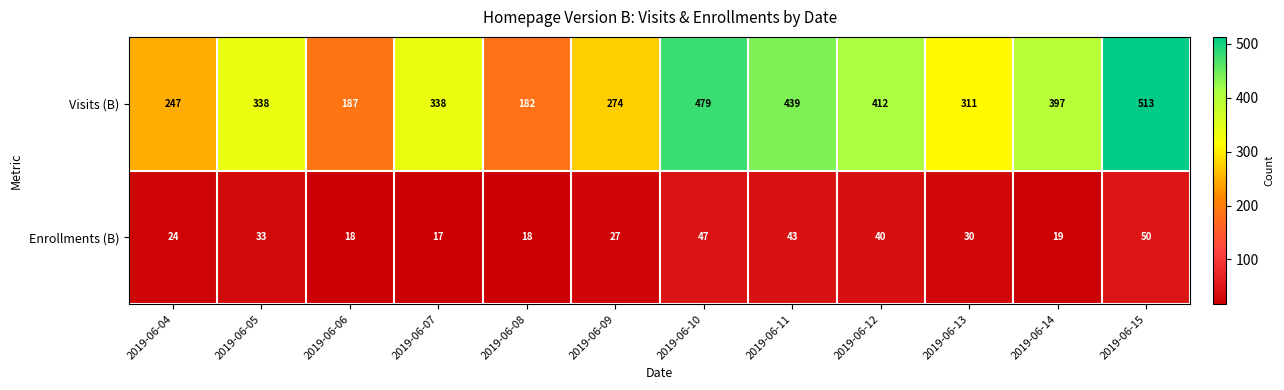

At 2019-06-06, list the series in order from largest to smallest.

Visits (B), Enrollments (B)